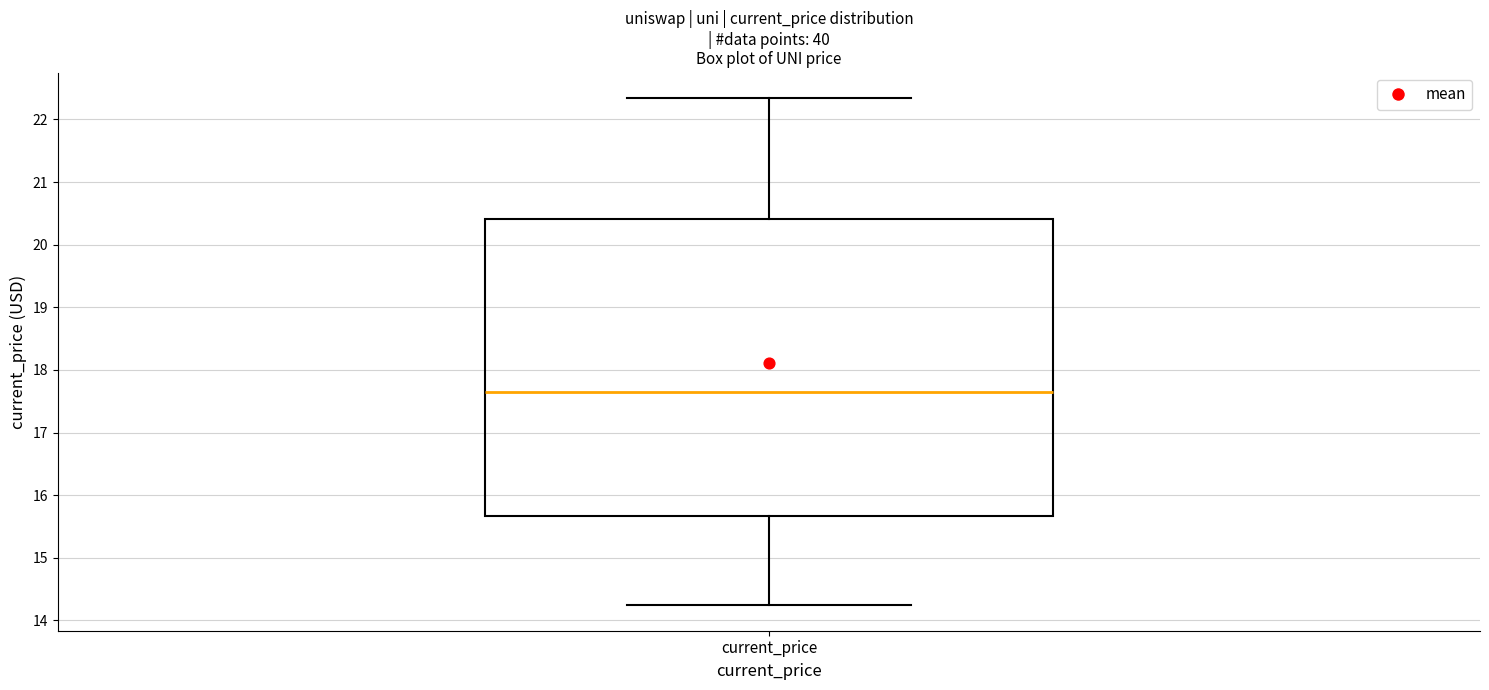

Where is the lower edge of the box for current_price on the y-axis? The values are not printed on the chart, so give them approximately, as read against the axis.

15.7